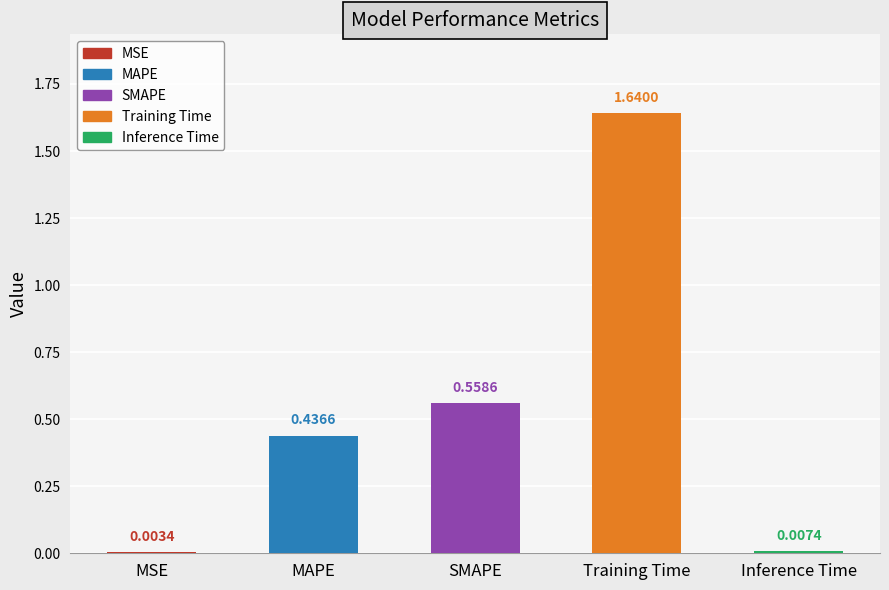

Reading left to right, extract all data points from this chart.

0.0	0.4	0.6	1.6	0.0